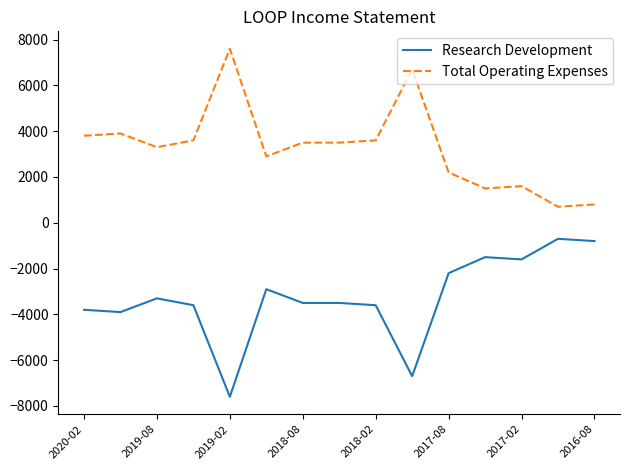

Rank the series by their average value, from highest to lowest.

Total Operating Expenses, Research Development